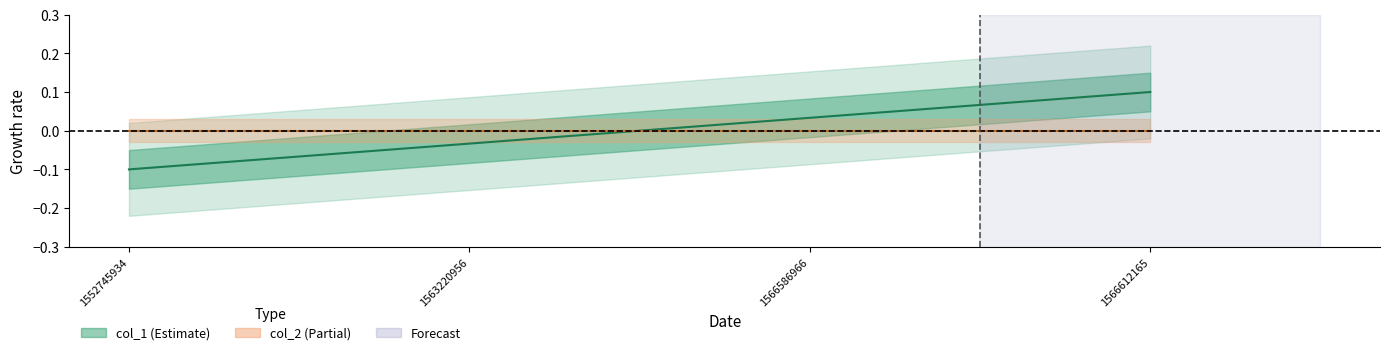

Count the values in the range 0 to 1.

2